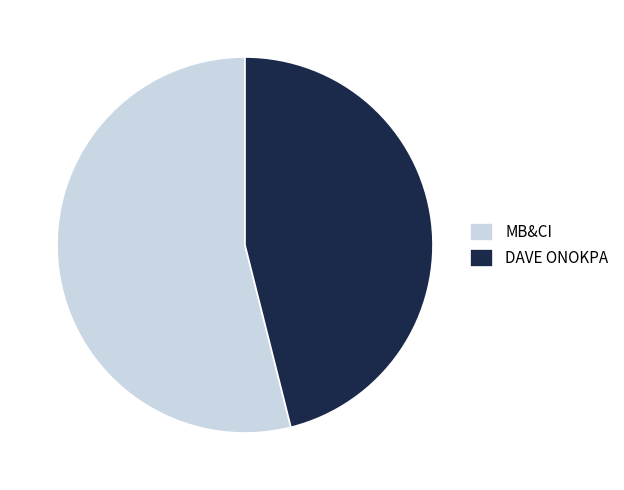

Rank the categories by value from highest to lowest.

MB&CI, DAVE ONOKPA